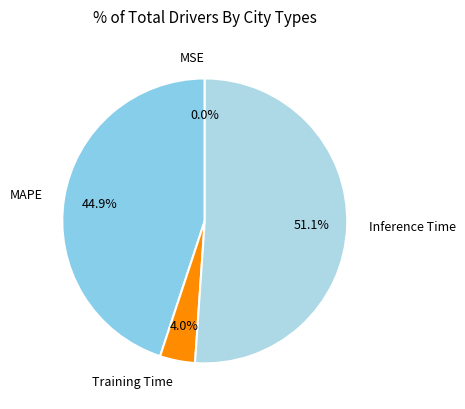

What is the total percentage of MAPE and Training Time?

48.9%